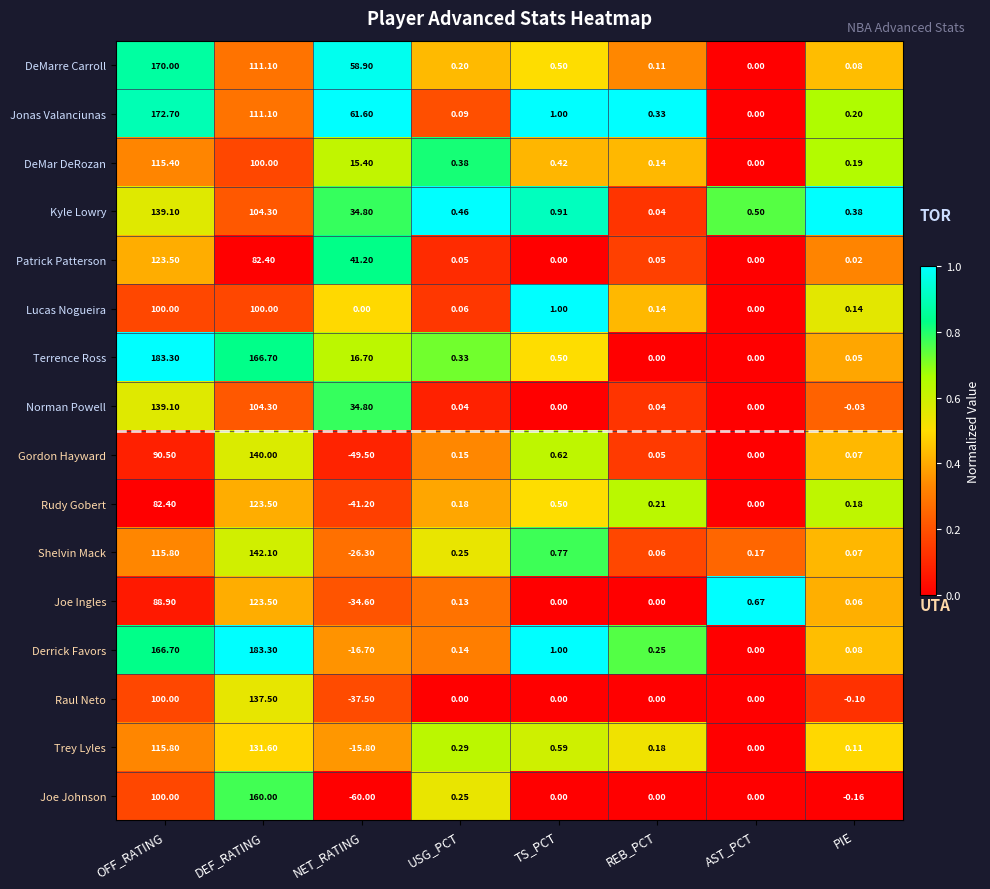

List the labels in order of Derrick Favors value, largest first.

DEF_RATING, OFF_RATING, TS_PCT, REB_PCT, USG_PCT, PIE, AST_PCT, NET_RATING